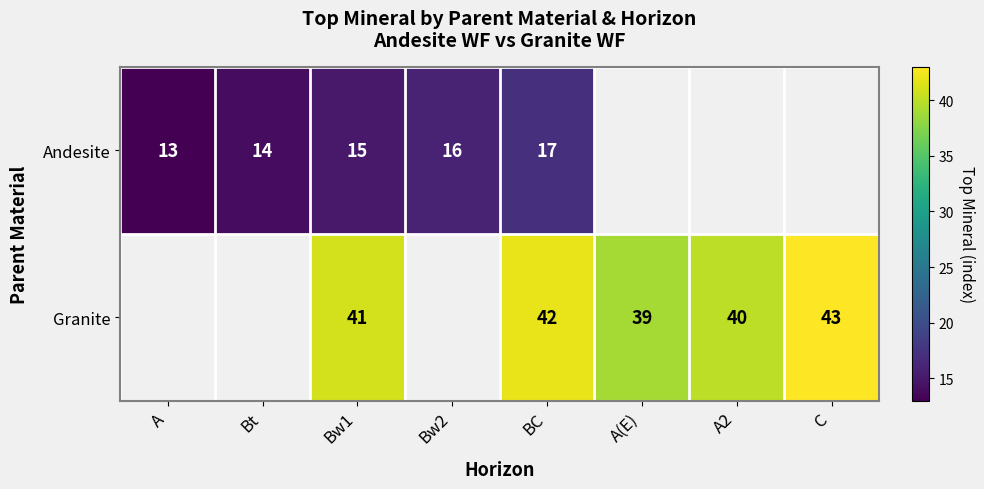

Count the number of data series in this chart.

2